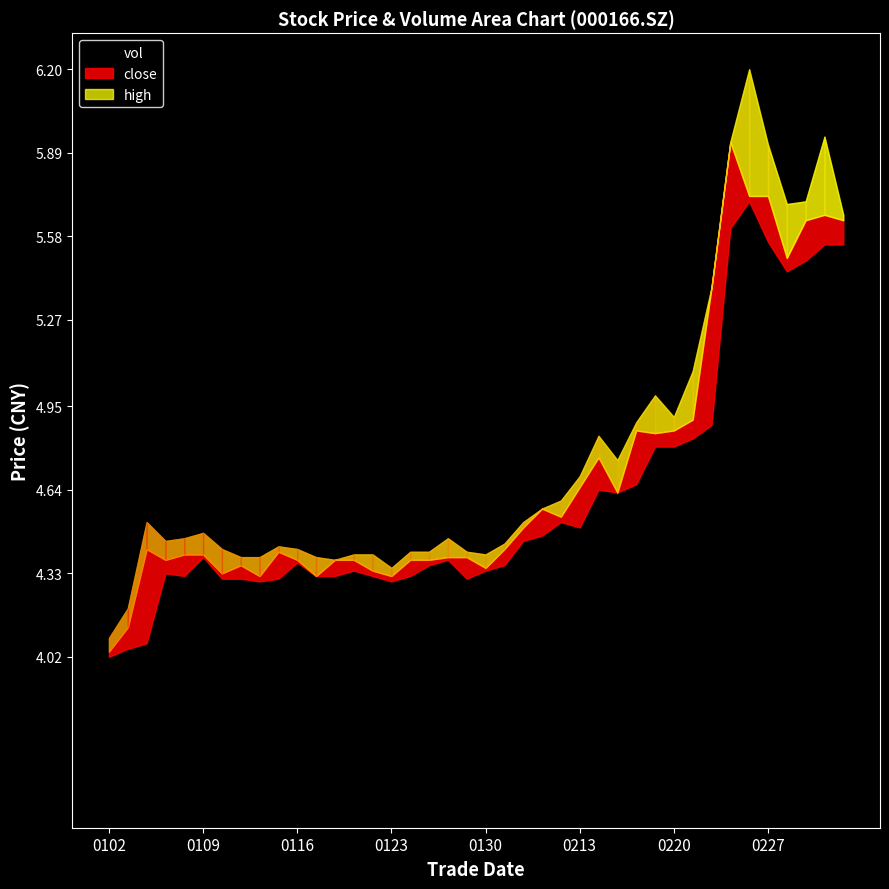

True or false: vol and low intersect in this chart.

False